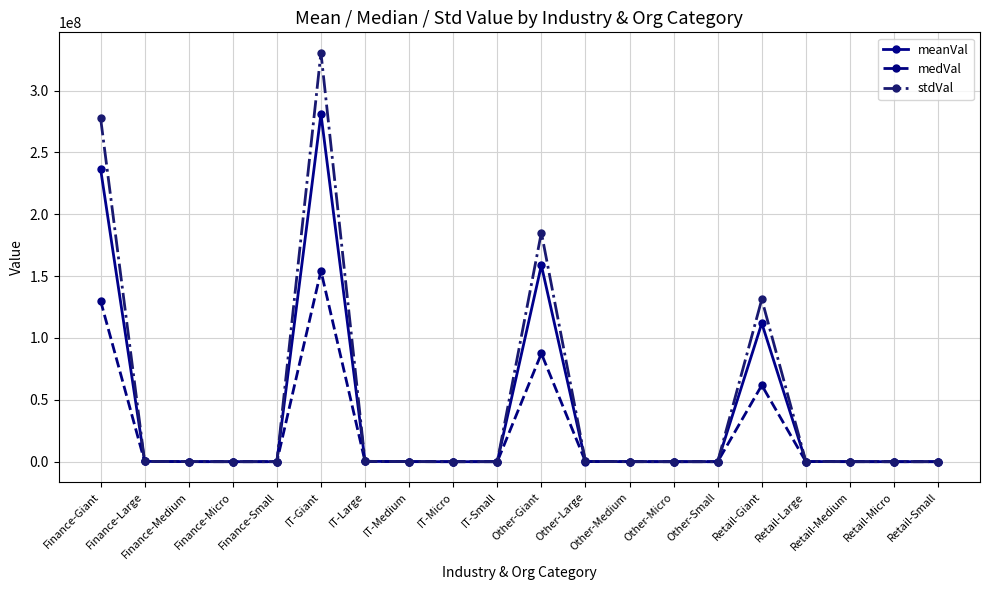

True or false: medVal has a value of 6065.8 at IT-Small.

True